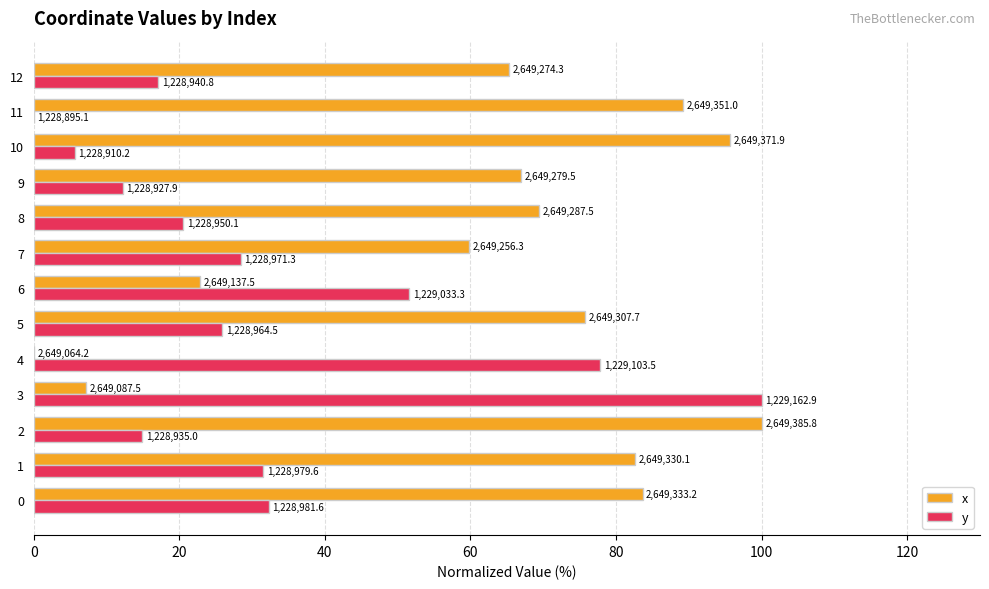

What is the maximum value for x?

100.0